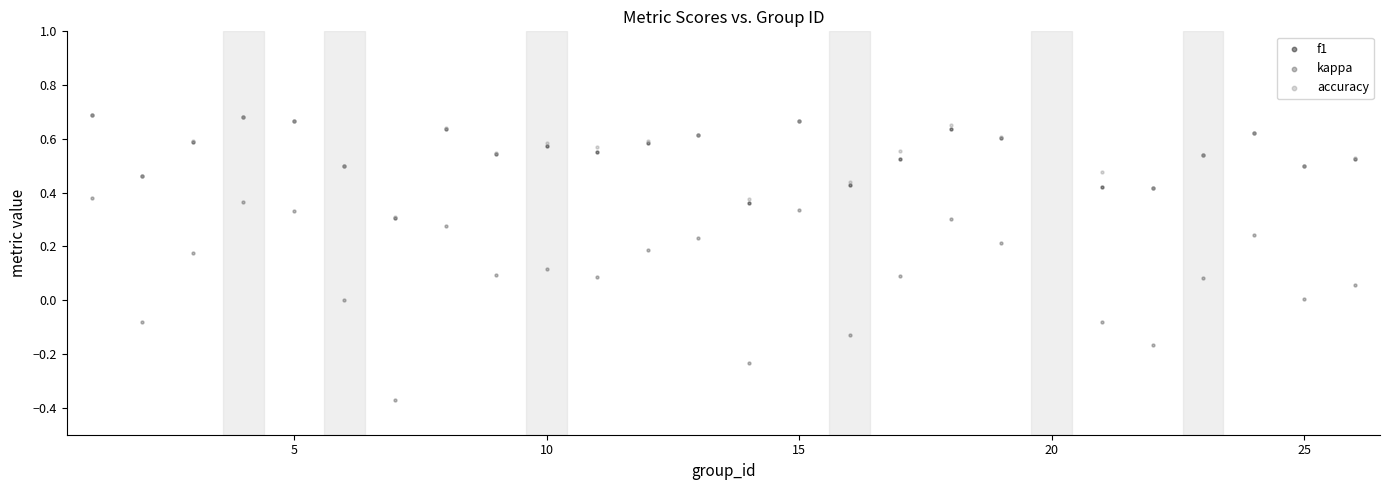

What are all the series names shown in the legend?

f1, kappa, accuracy